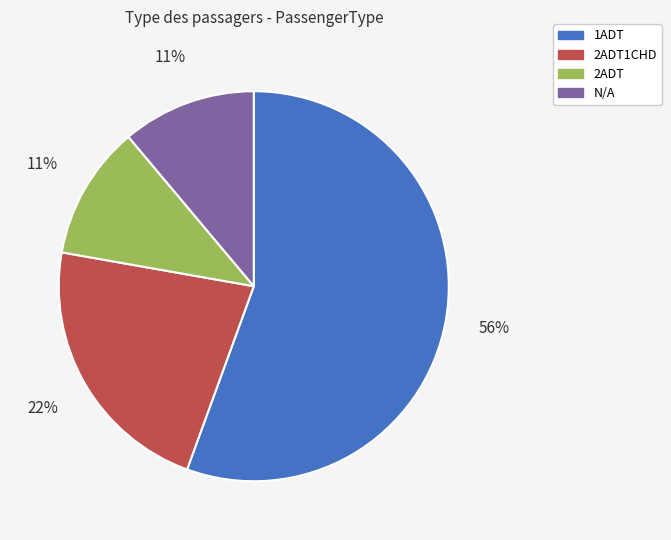

Count the number of slices in the pie.

4